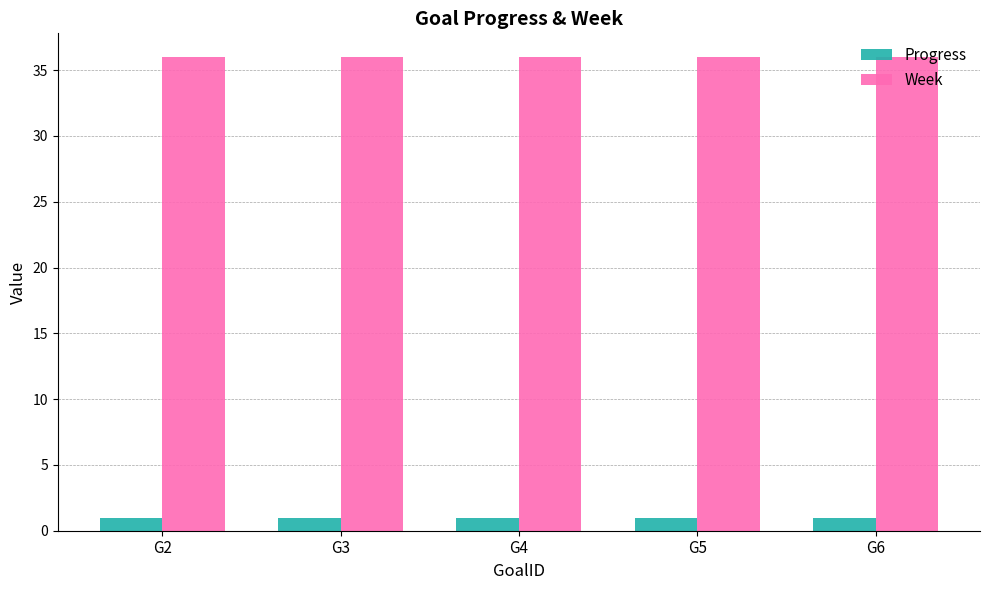

Which series has the largest total across all categories?

Week